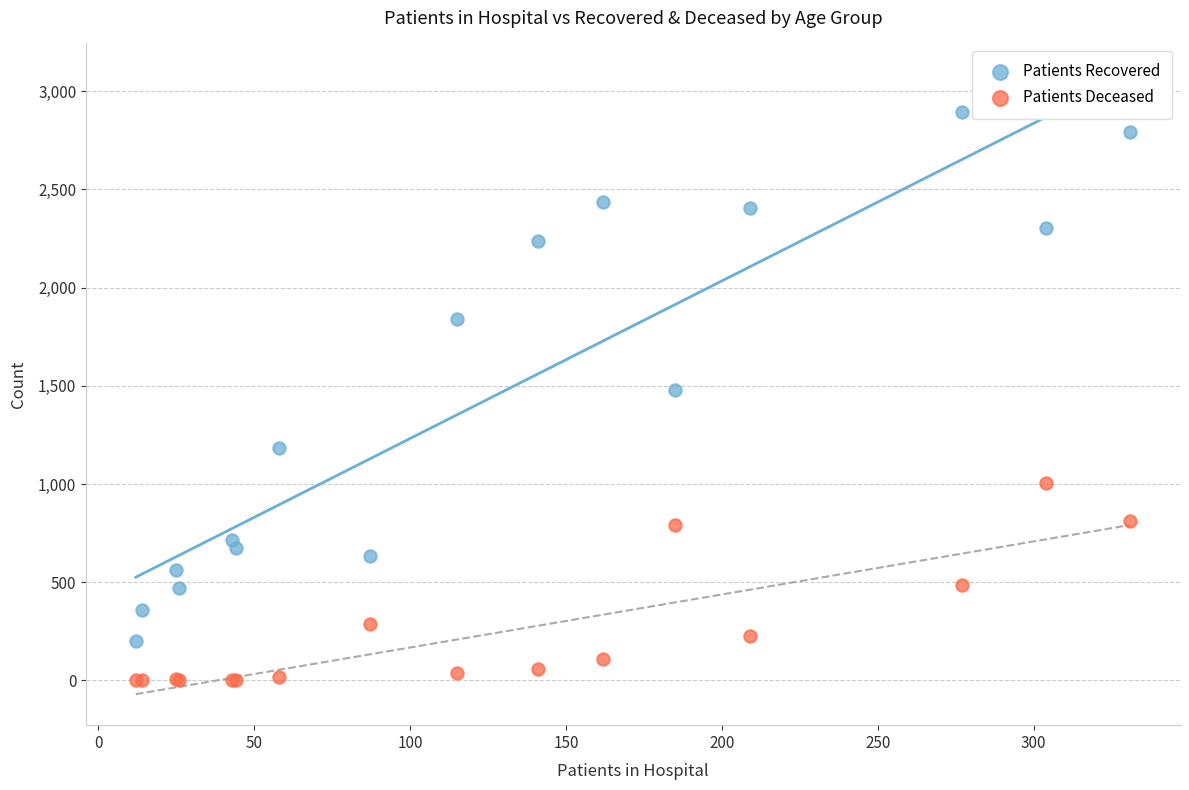

In the Patients Recovered series, what Y value is closest to 1548?

1477